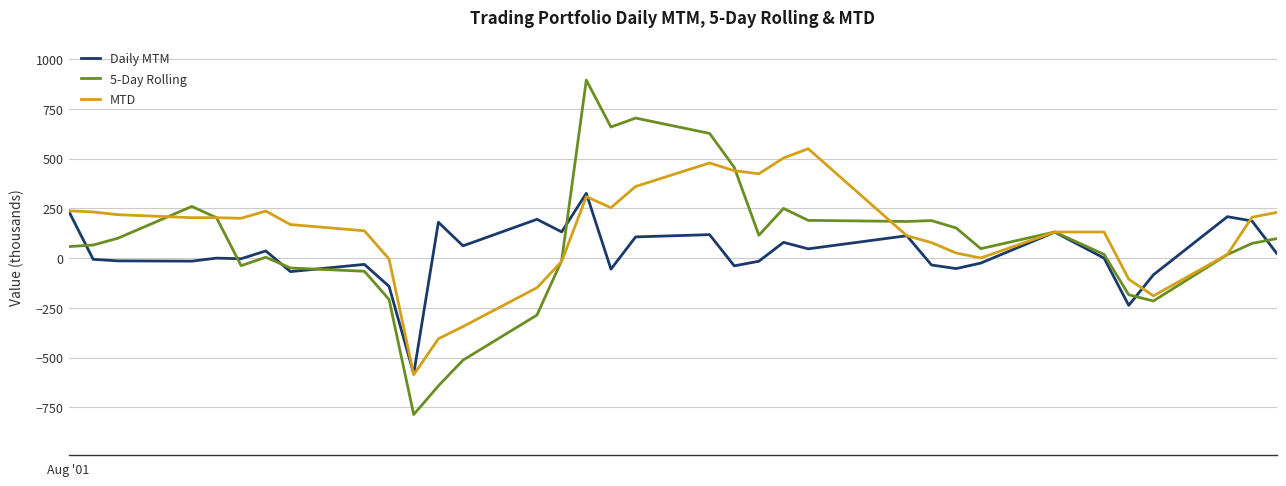

List the series in order of their peak value, lowest first.

Daily MTM, MTD, 5-Day Rolling